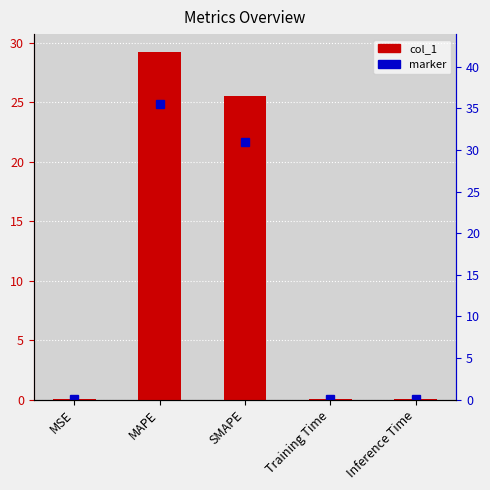

True or false: the data shows 38.9 at SMAPE.

False